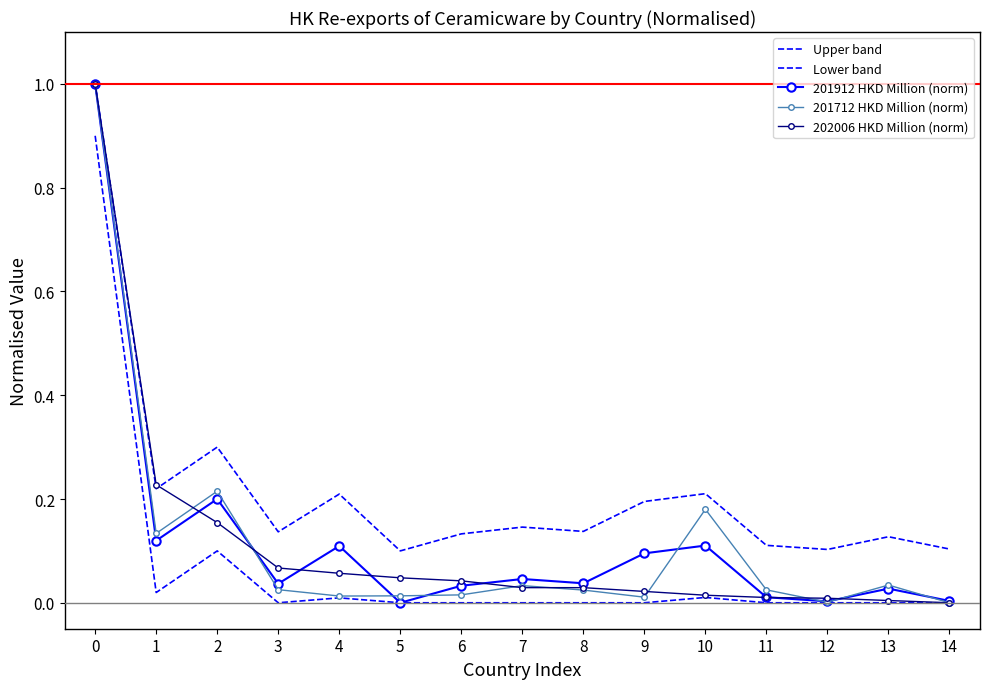

What are all the series names shown in the legend?

Upper band, Lower band, 201912 HKD Million (norm), 201712 HKD Million (norm), 202006 HKD Million (norm)